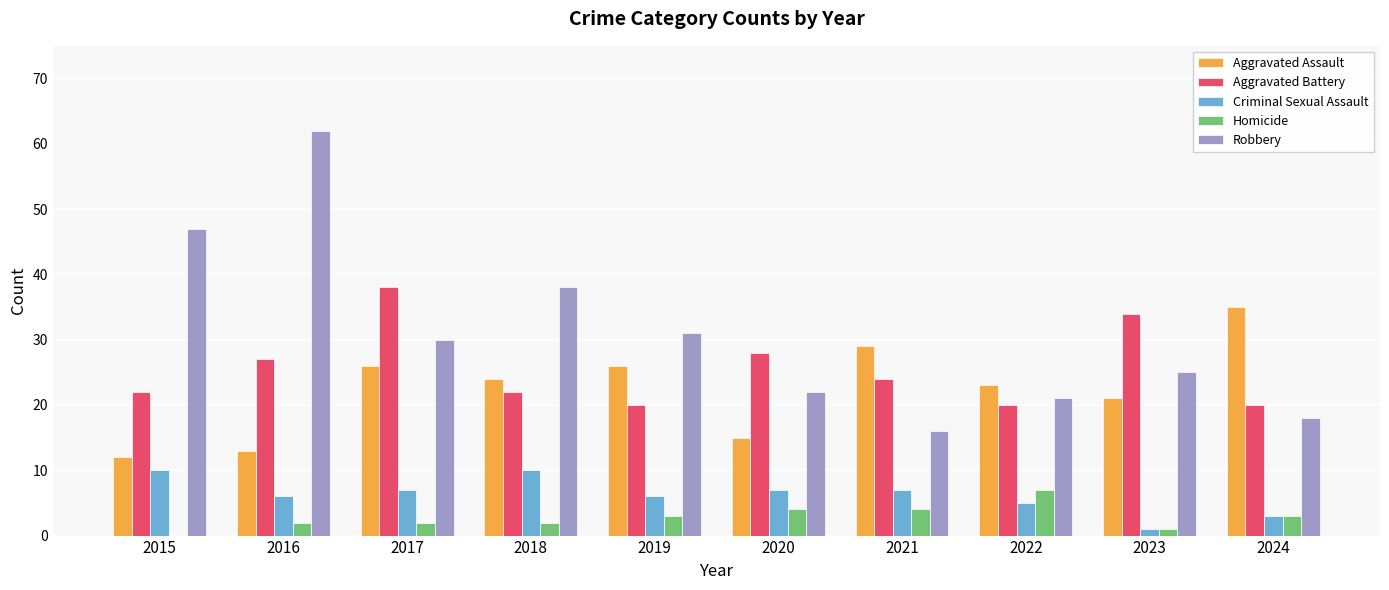

How many Homicide values are between 2 and 4?

7